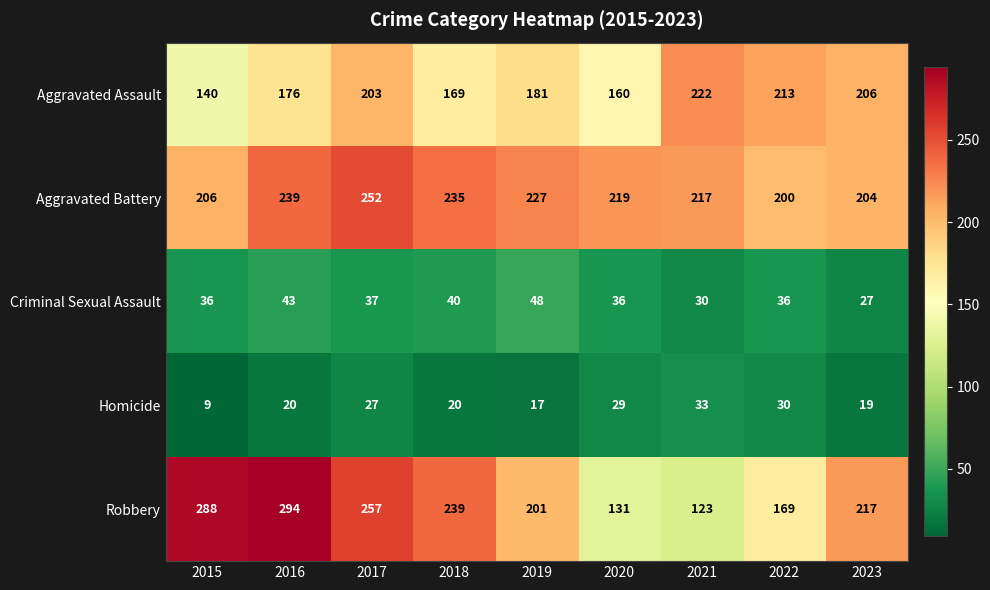

How many Robbery values are between 169 and 257?

5